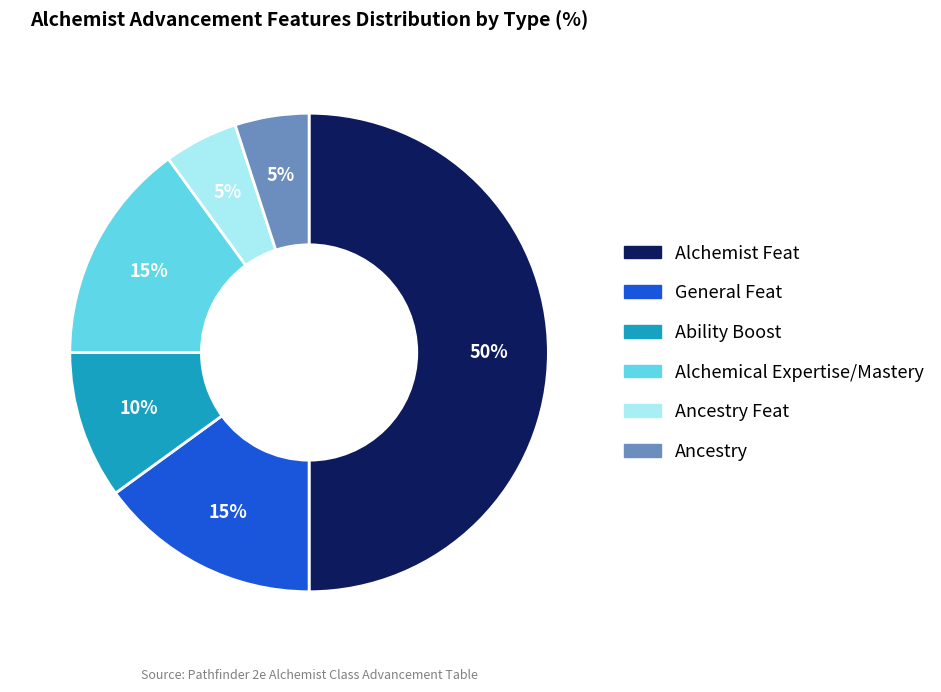

To the nearest percent, what is the difference between the largest and smallest slice percentages?

45%